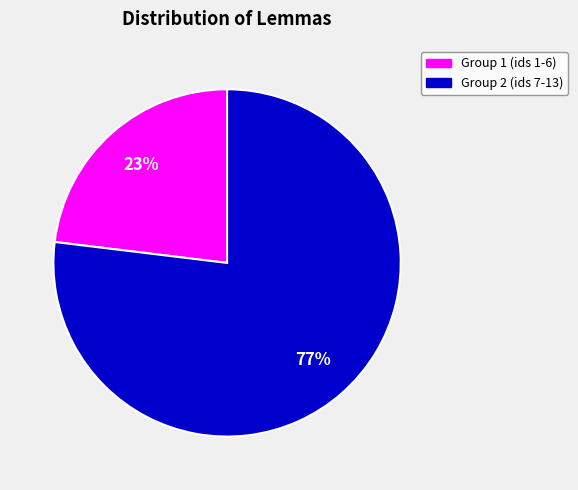

To the nearest percent, what is the average slice percentage?

50%